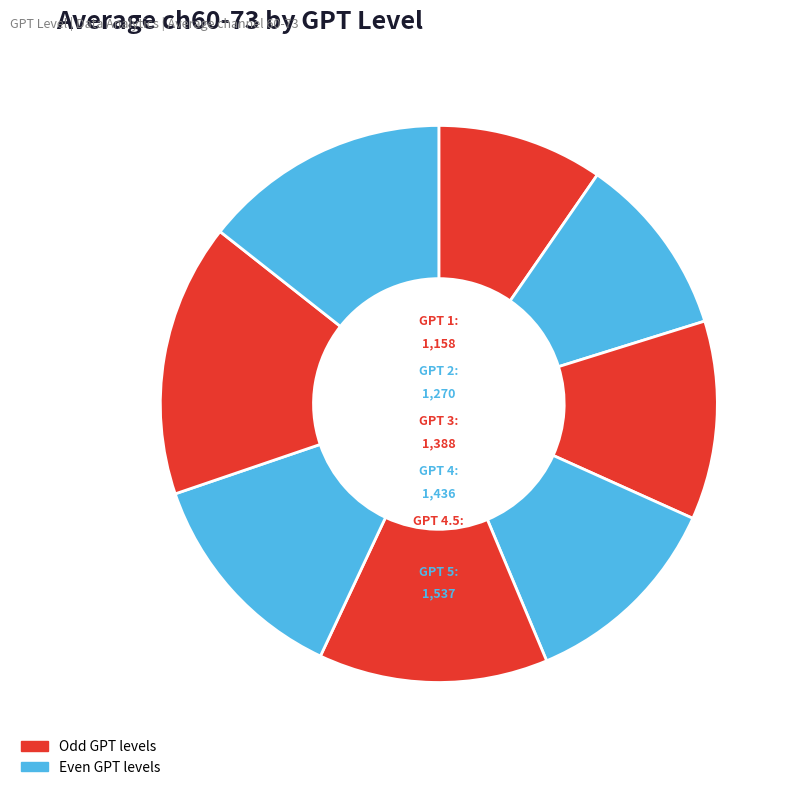

Count the number of slices in the pie.

8